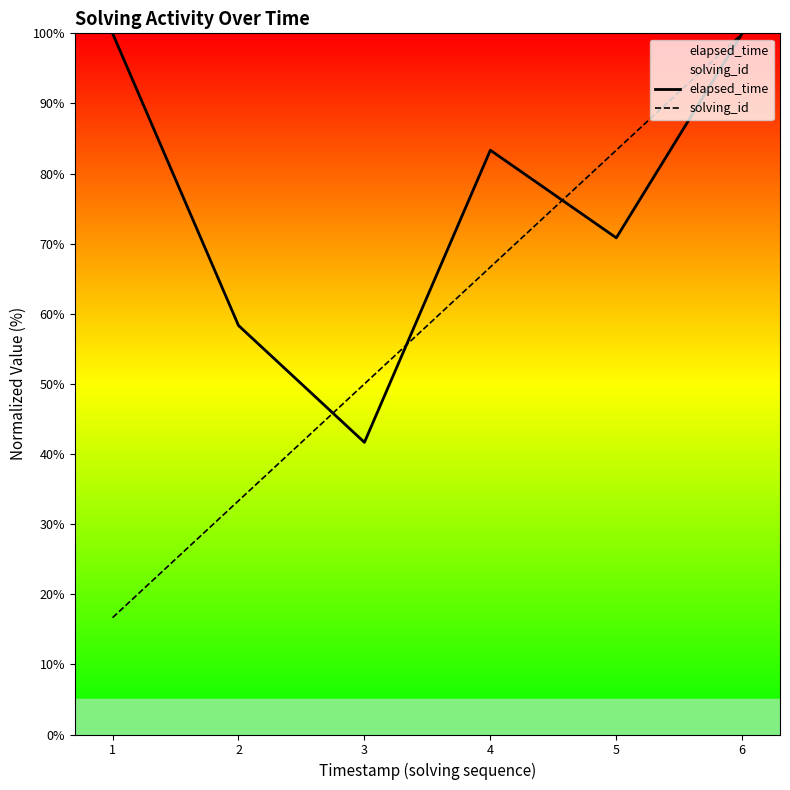

Which series has the largest total across all categories?

elapsed_time